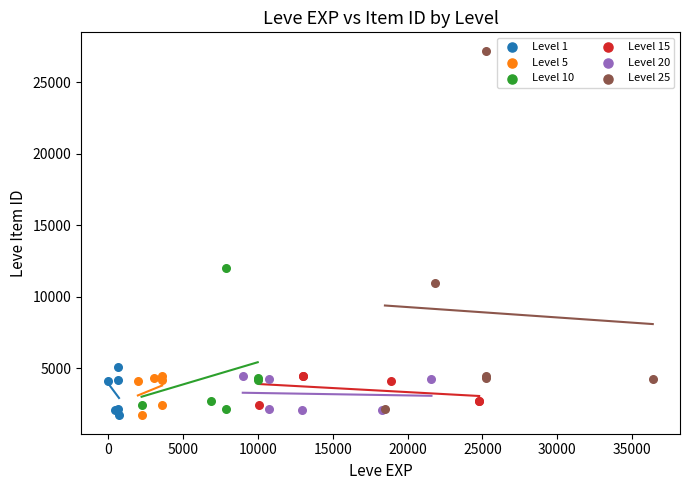

Which series contains the highest Y value?

Level 25